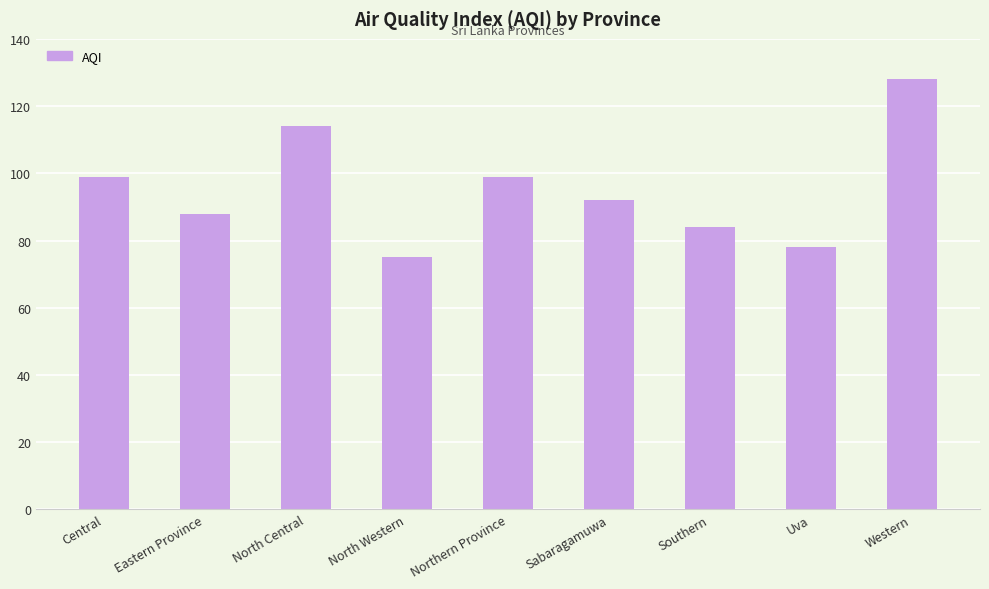

Reading right to left, transcribe all the data shown in this chart.

Western=128	Uva=78	Southern=84	Sabaragamuwa=92	Northern Province=99	North Western=75	North Central=114	Eastern Province=88	Central=99